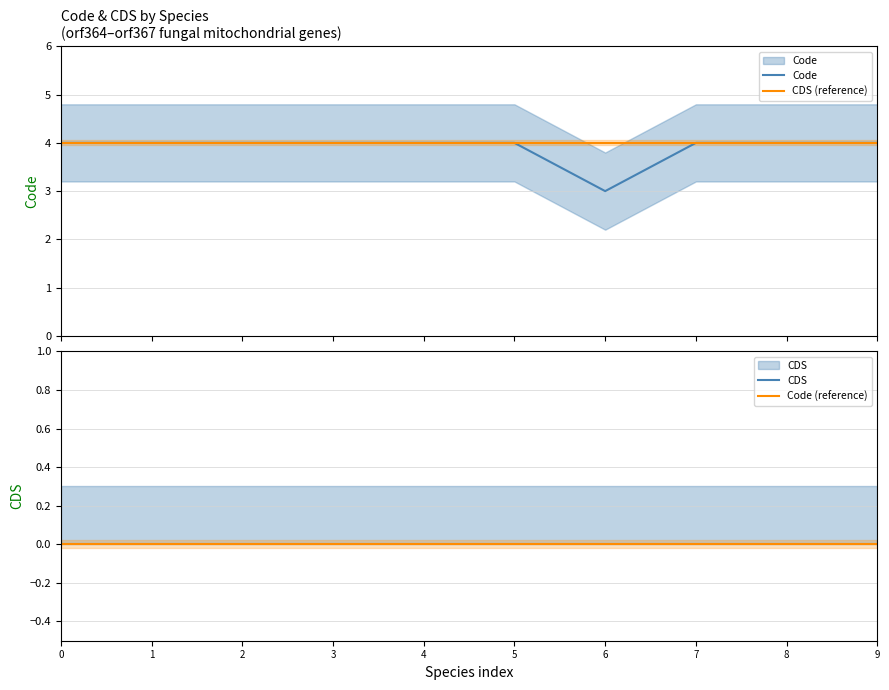

Between 1 and 4, which series saw the biggest shift?

Code